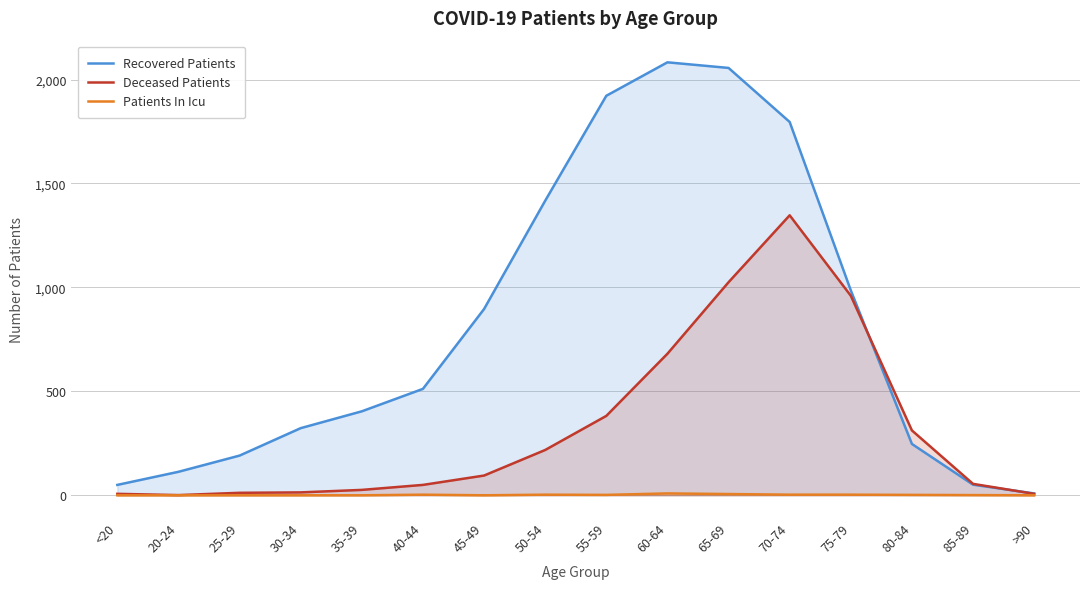

What is the difference between the Recovered Patients values at 75-79 and <20?

936